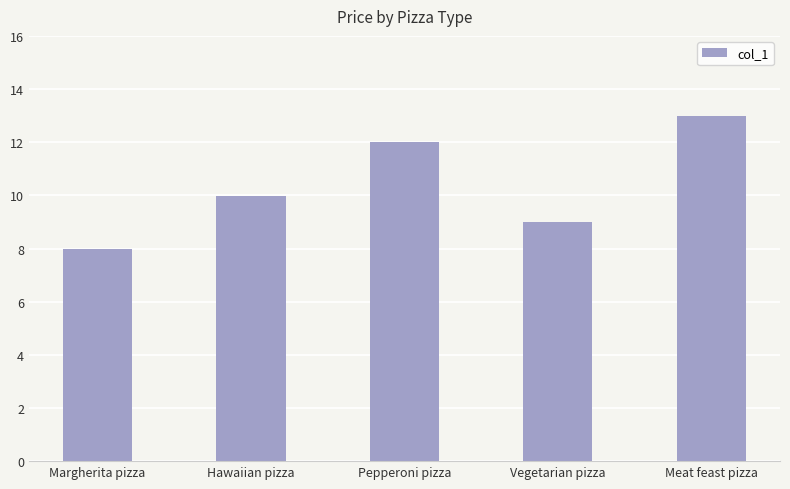

What is the value of the 5th bar from the left?

13.0